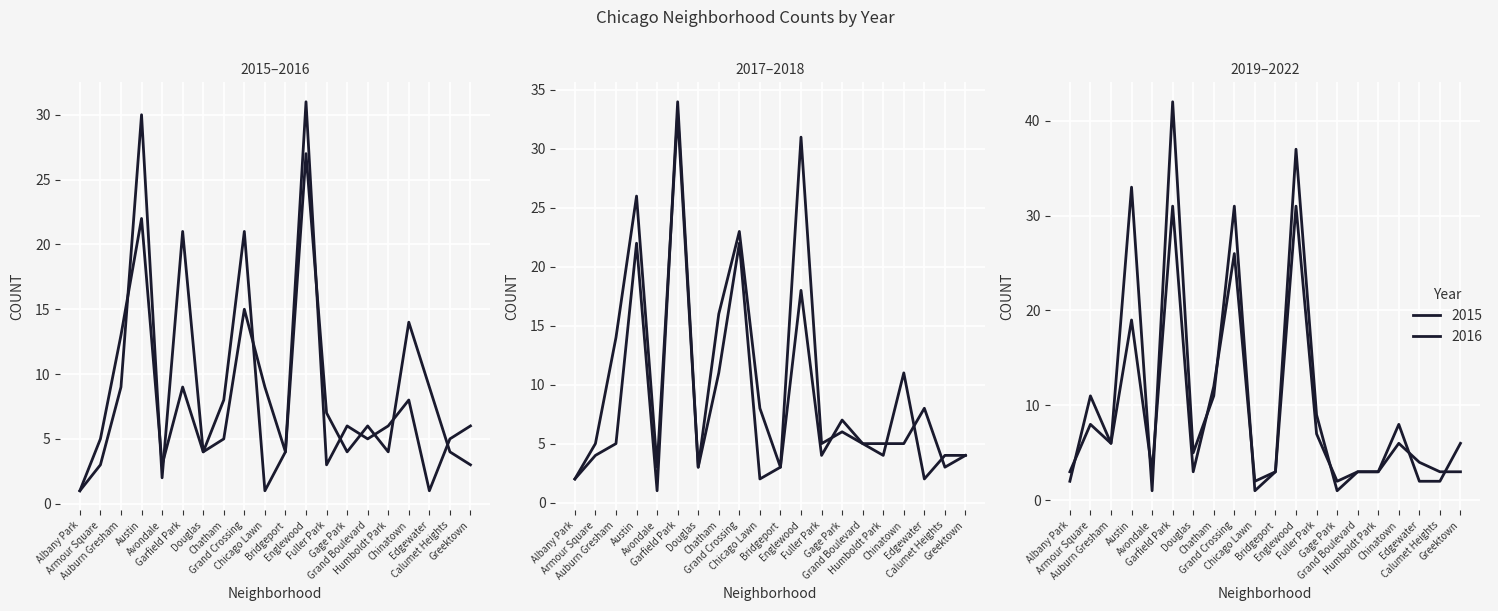

Which category has the highest value in the 2015 series?

Englewood